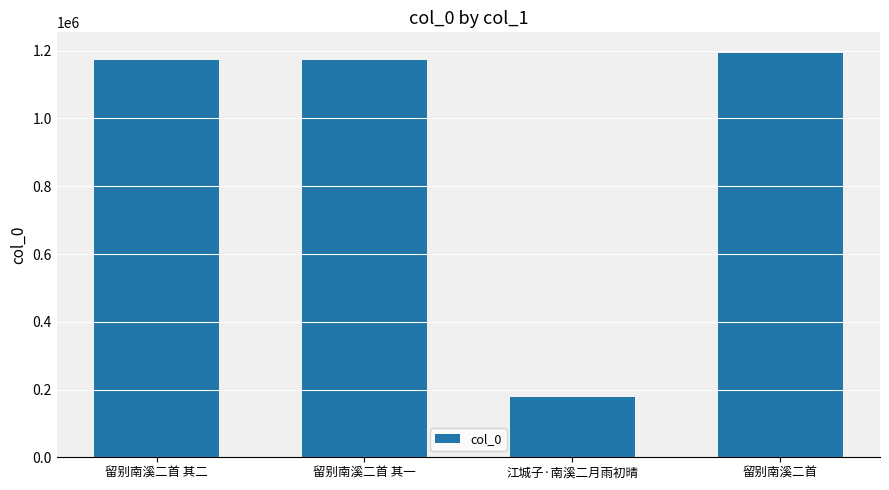

How many series are shown in this chart?

1